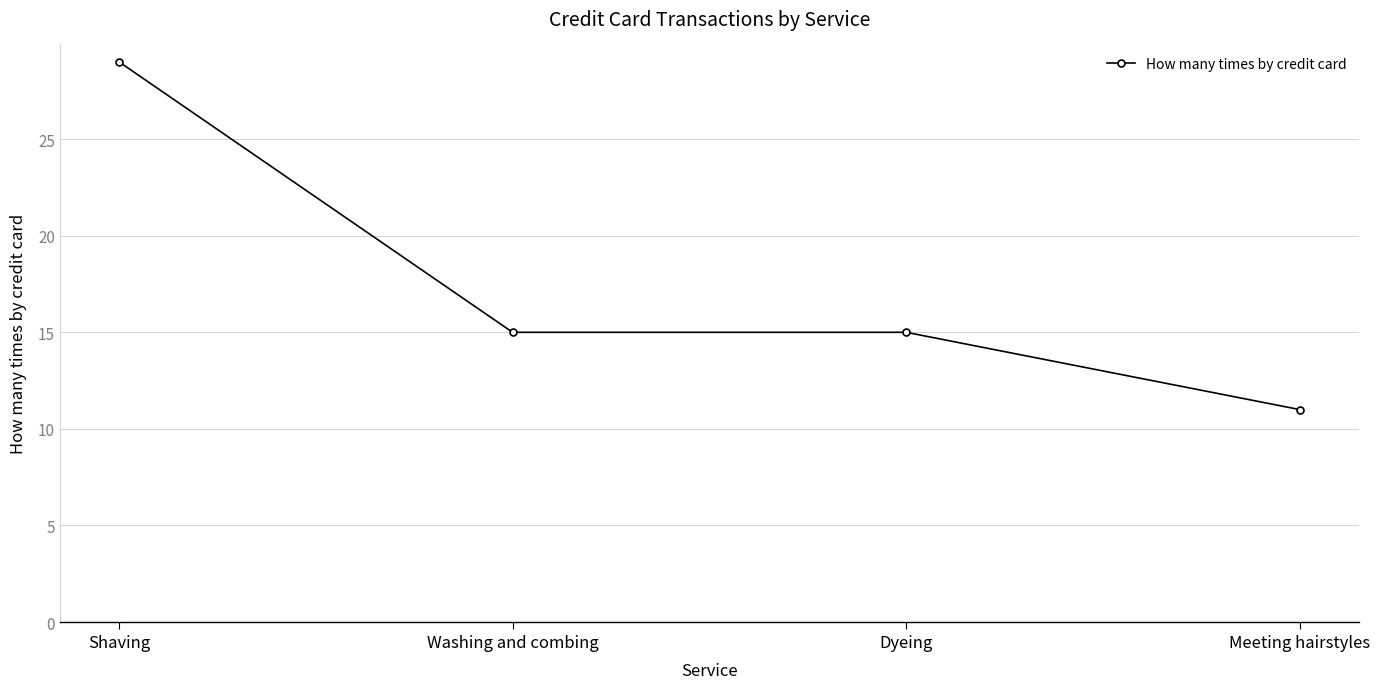

Is it true that the value at Dyeing is 15?

True